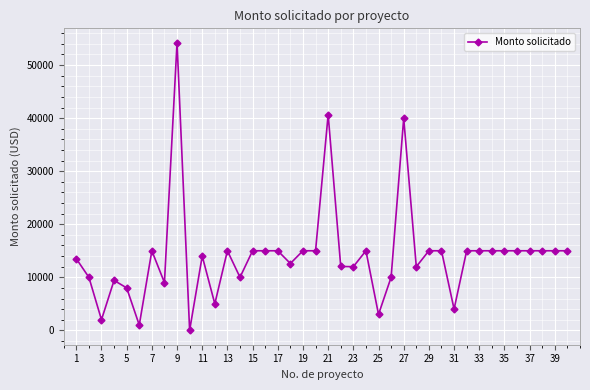

True or false: the data has more than 0 interior local peaks.

True